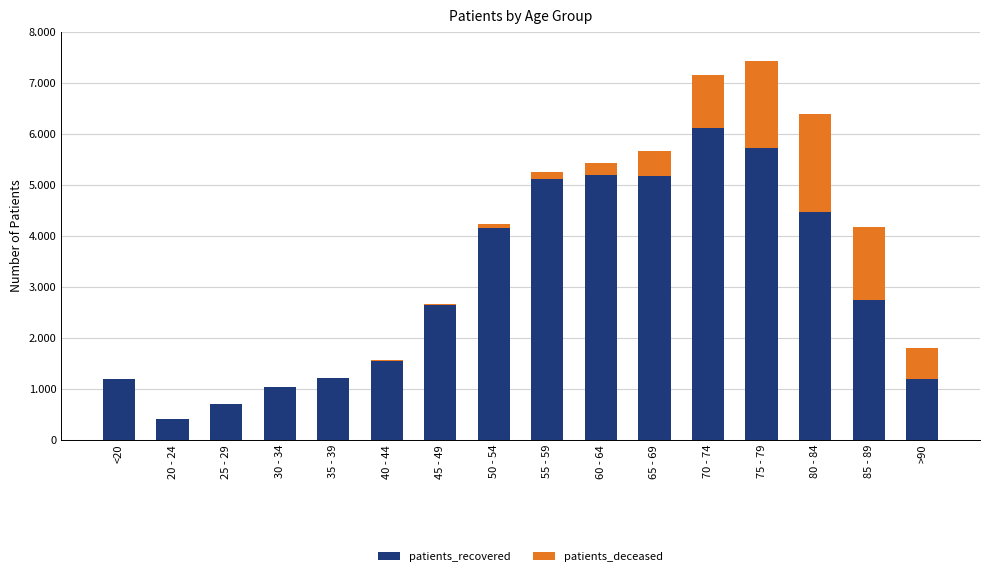

At which label does patients_recovered reach its minimum?

20 - 24